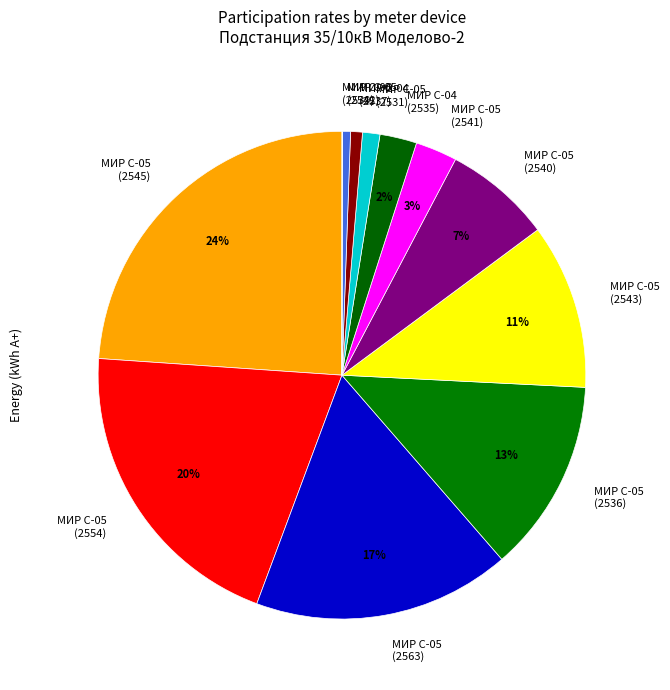

What percentage is the МИР С-05 (2531) slice, to the nearest percent?

1%